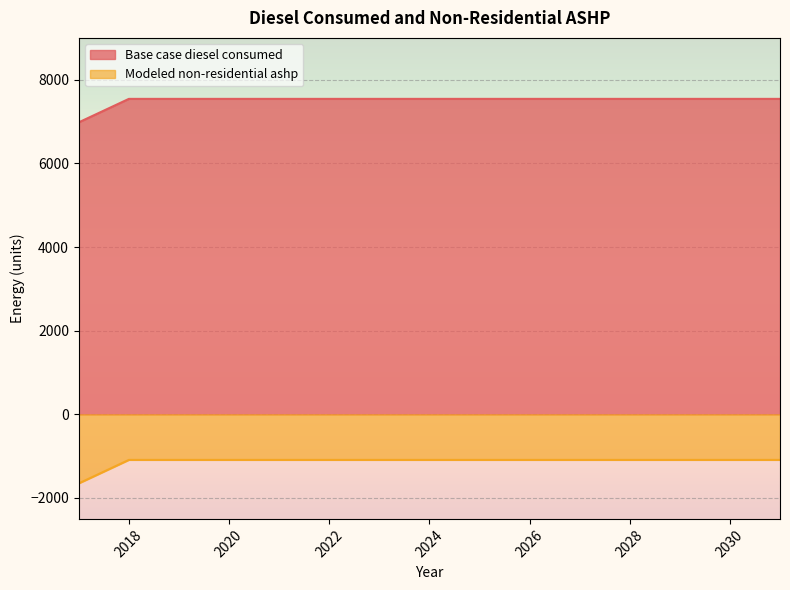

What is the total value across all series at 2023?

6452.4